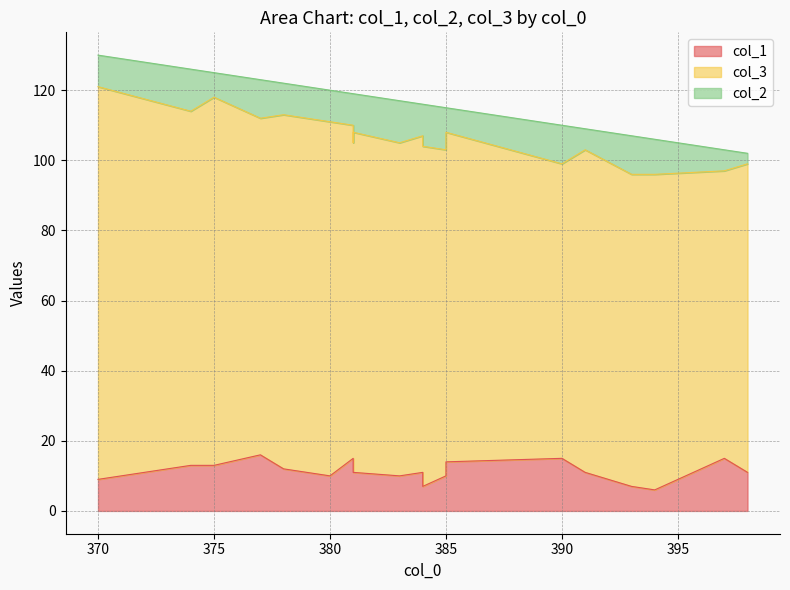

The value of col_3 at 381 is 97. True or false?

True